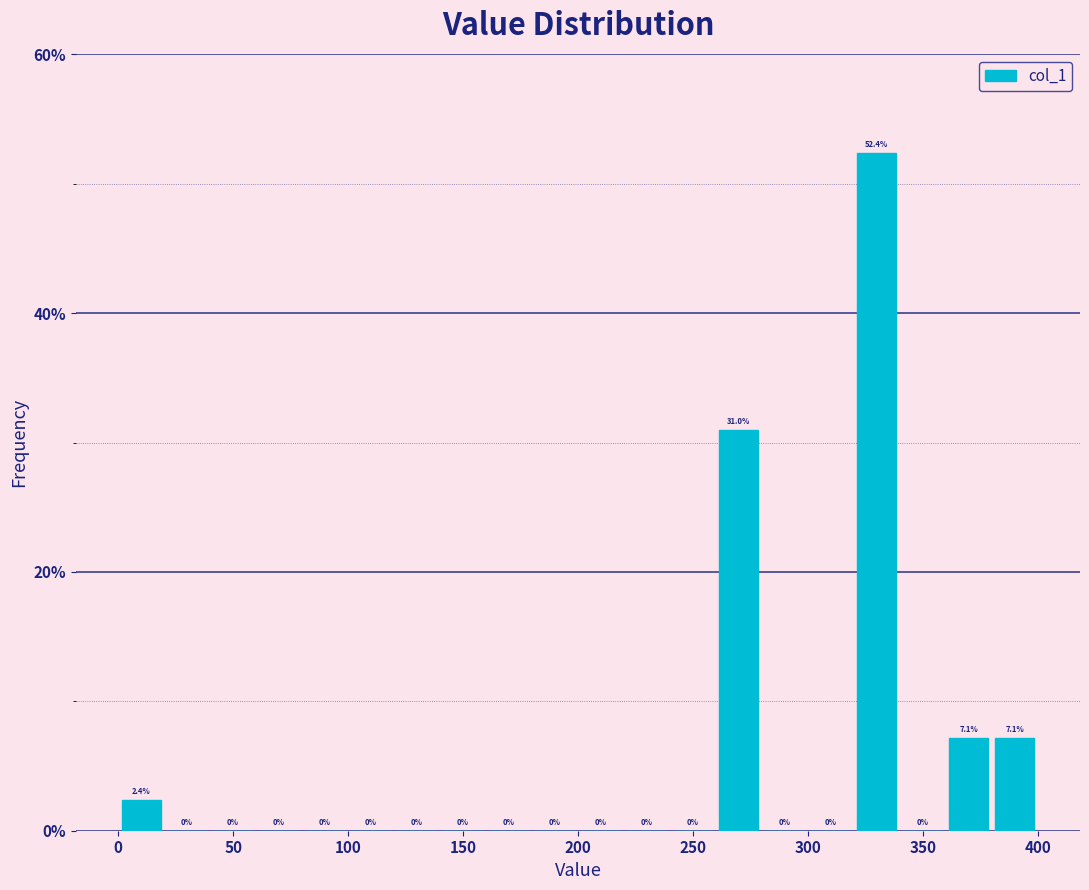

How tall is the bar that spans 380 to 400 on the x-axis?

7.1